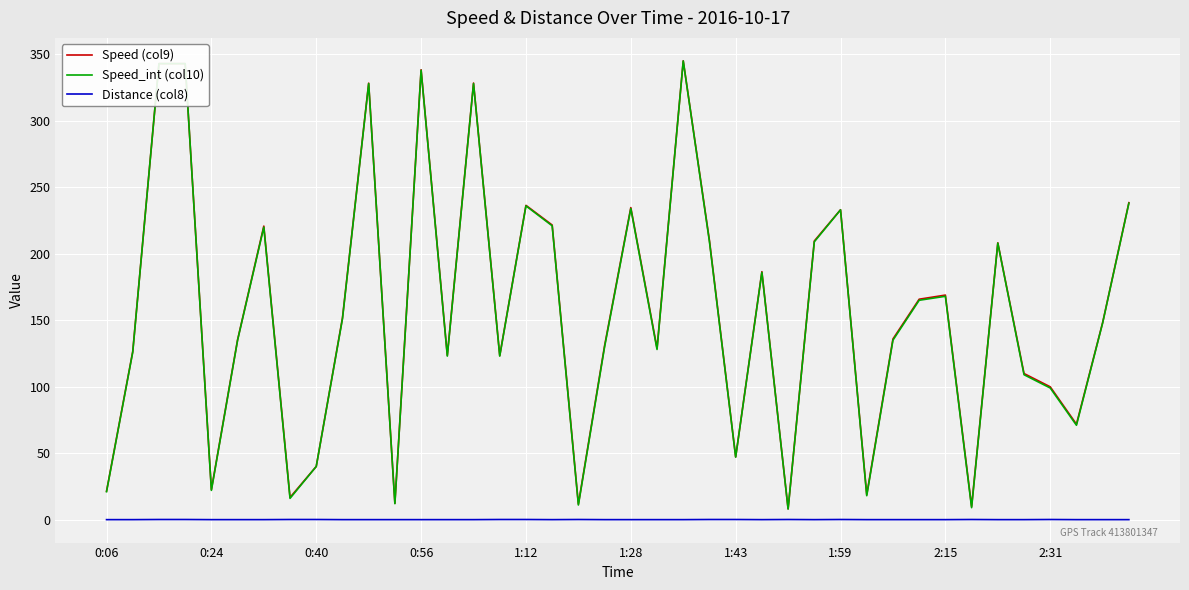

Does the chart display data point markers on the line(s)?

No